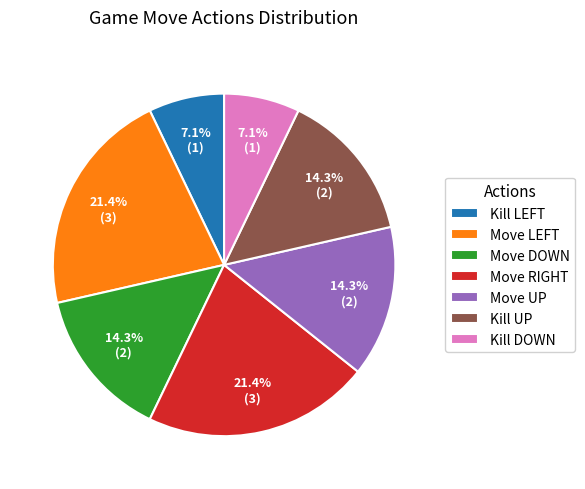

Count the number of slices in the pie.

7